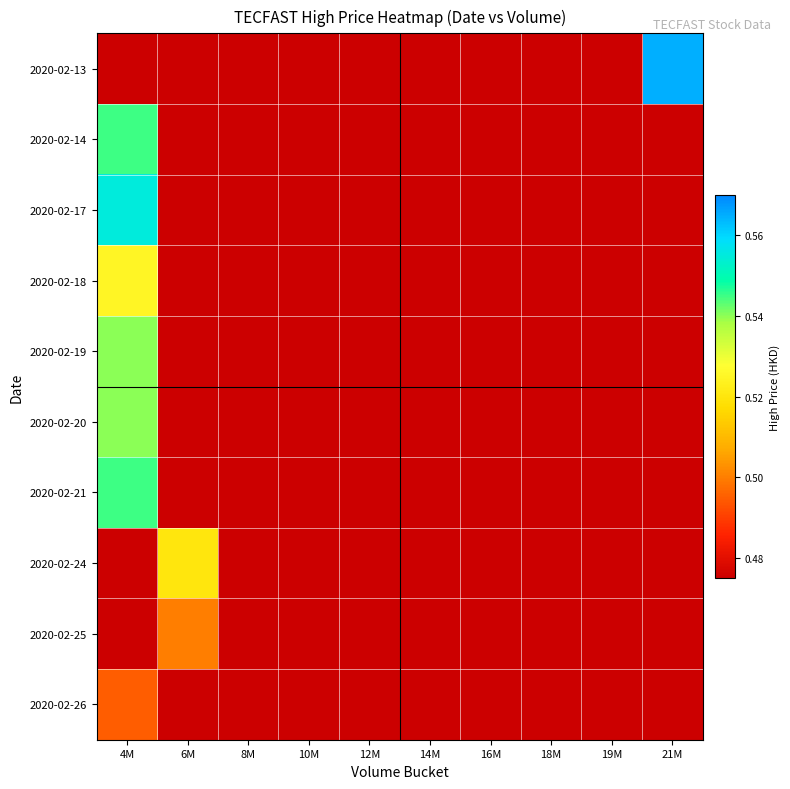

Which series has the widest spread of values?

2020-02-13